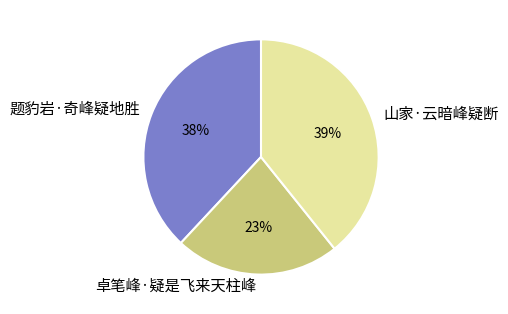

True or false: 山家·云暗峰疑断 accounts for 39% of the total.

True